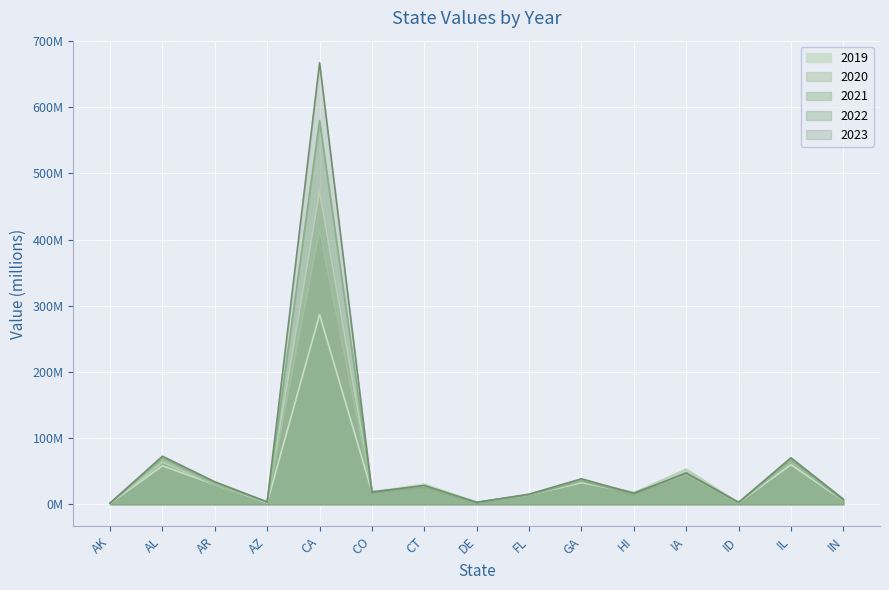

The value of 2022 at HI is 15.2. True or false?

True